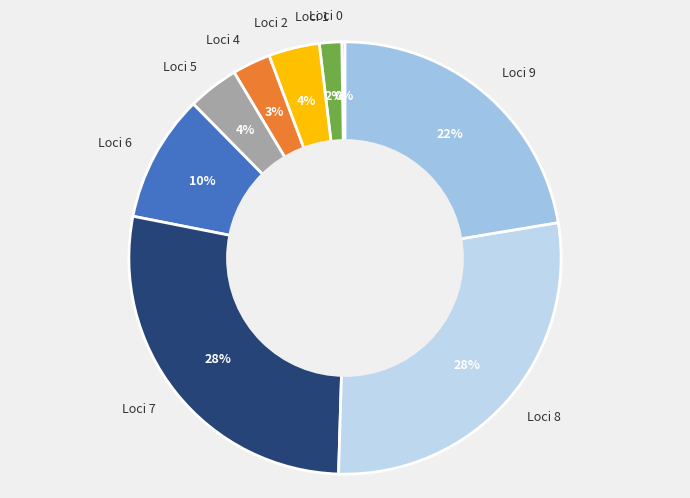

What percentage is the Loci 8 slice, to the nearest percent?

28%